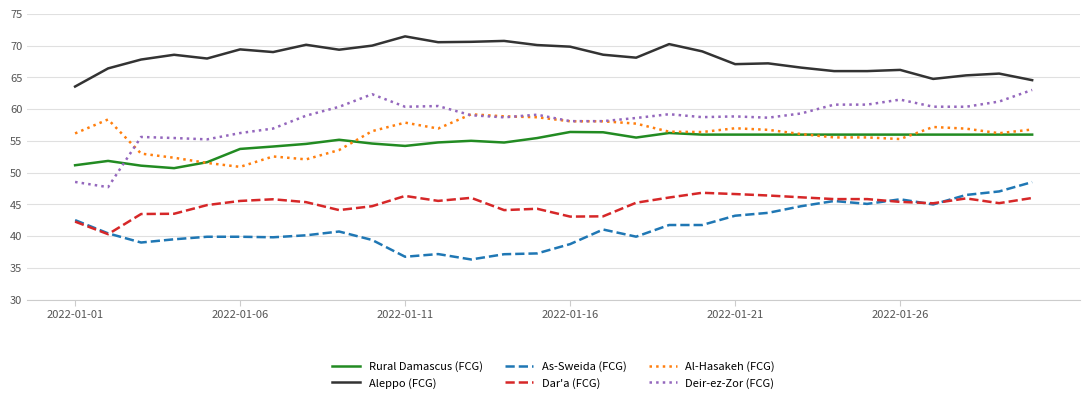

True or false: As-Sweida (FCG) has more than 1 points higher than both neighbors.

True